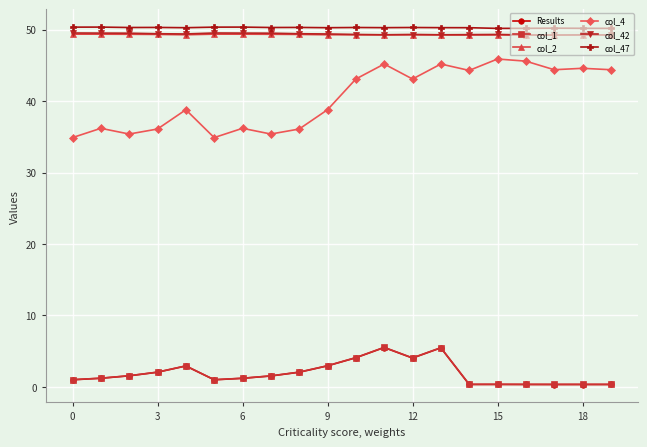

Which series has the largest range (max minus min)?

col_4